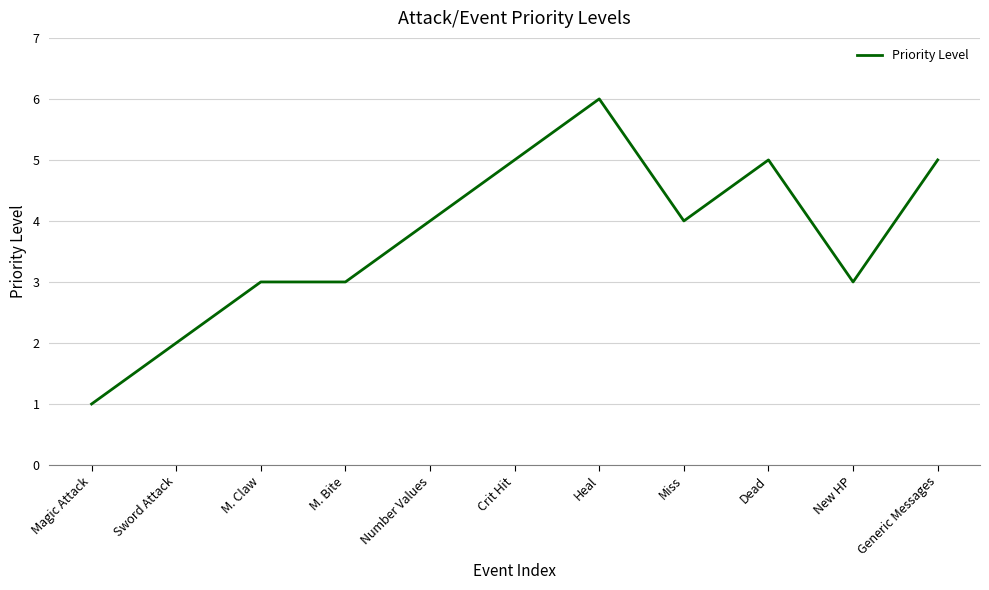

At which category does the chart reach its minimum across all series?

Magic Attack